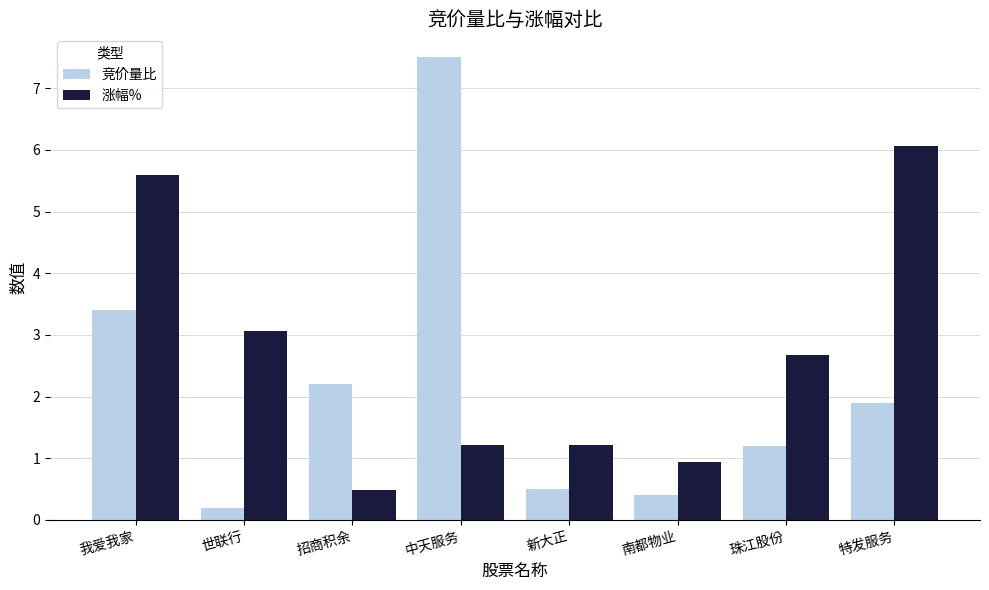

List the labels in order of 竞价量比 value, largest first.

中天服务, 我爱我家, 招商积余, 特发服务, 珠江股份, 新大正, 南都物业, 世联行